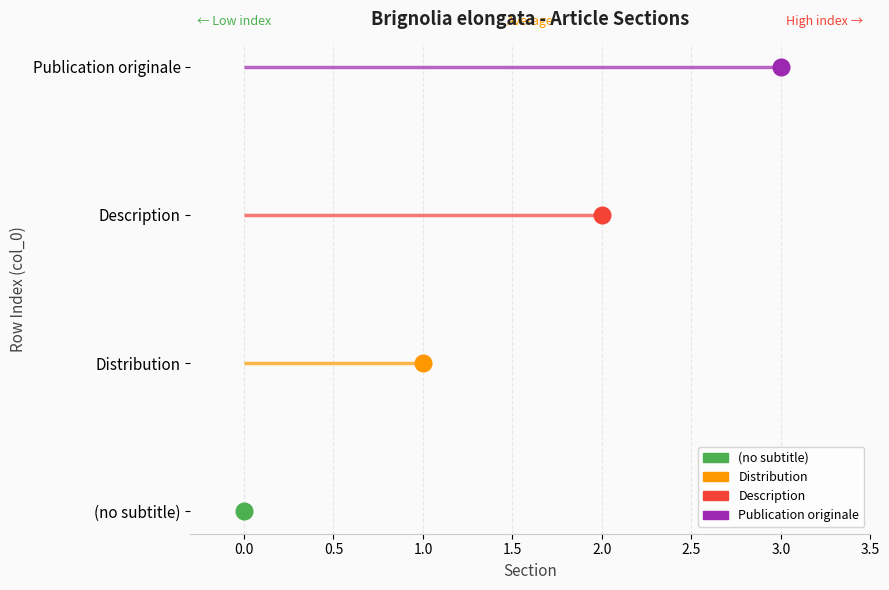

The chart shows a value of 1 at Publication originale. True or false?

False